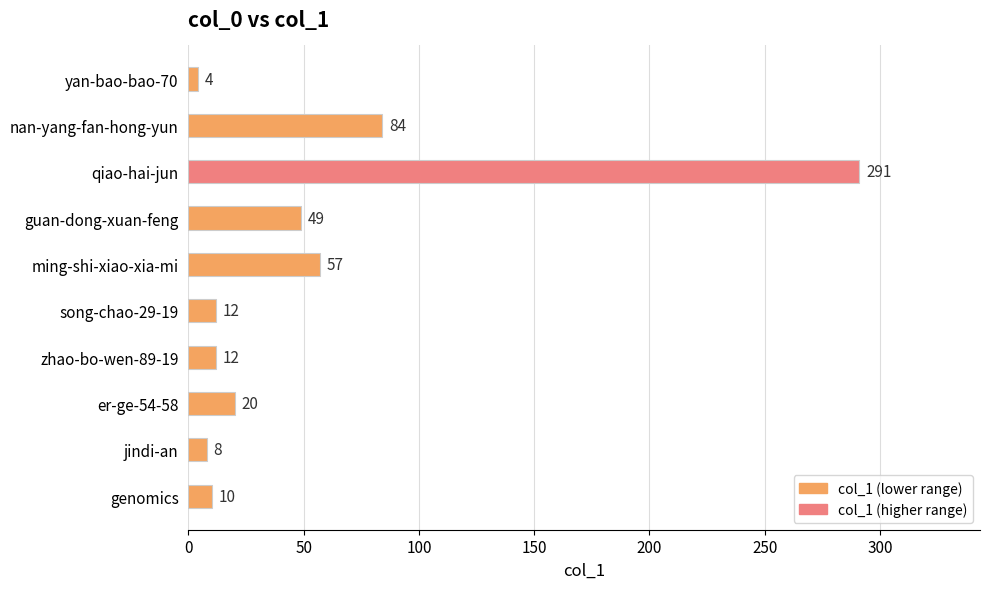

How many data points are less than 20?

5